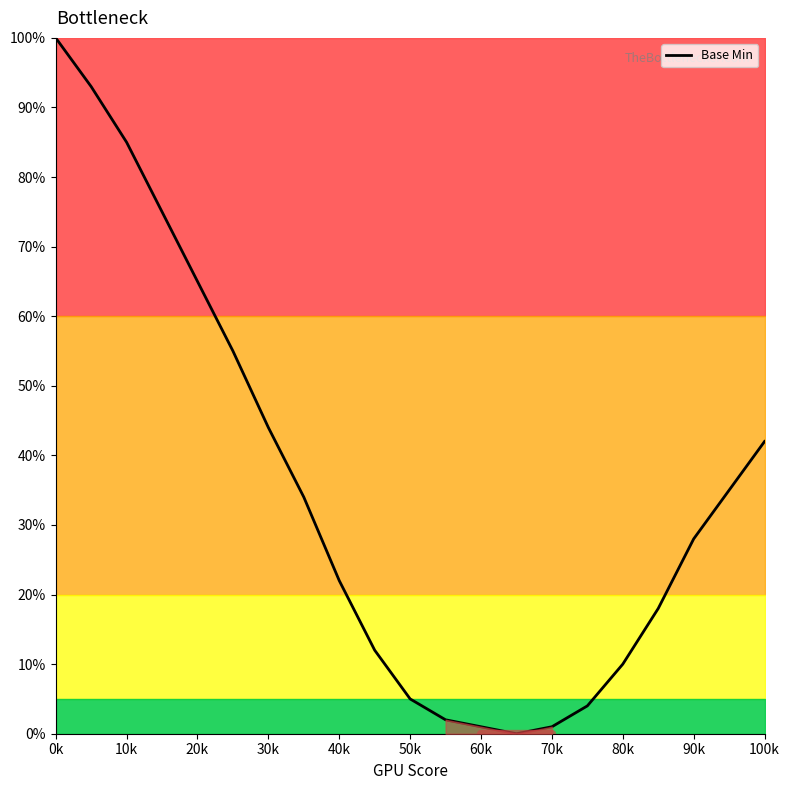

What is the greatest value displayed?

100